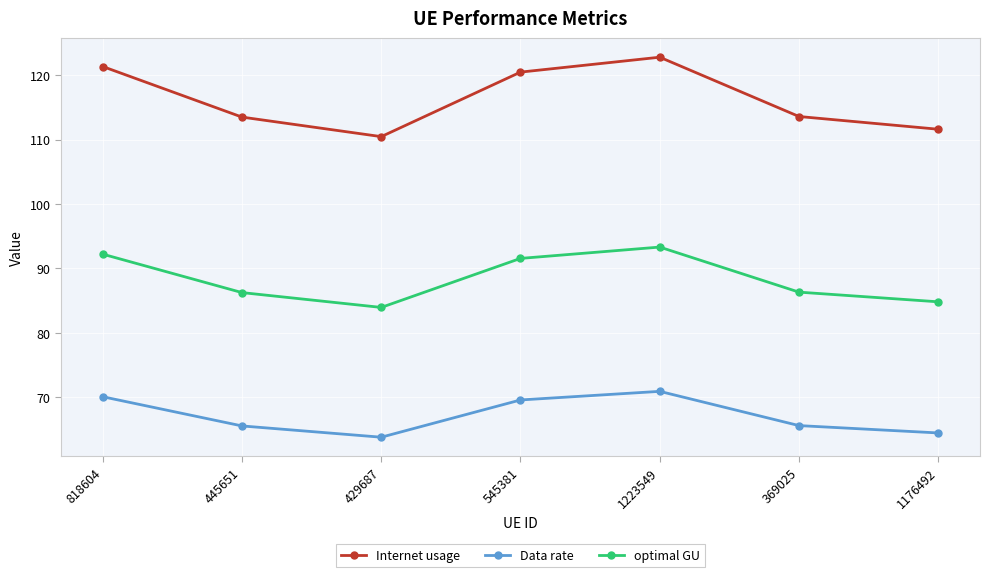

True or false: Data rate and Internet usage cross at least once.

False